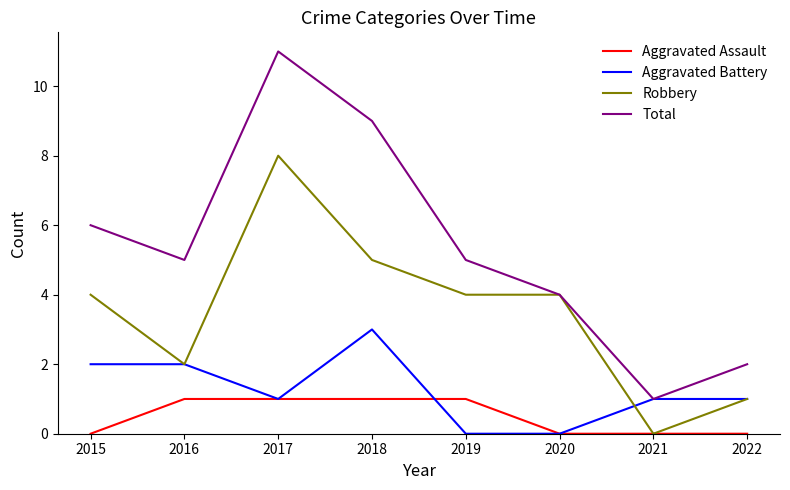

Rank the series by their maximum value, from highest to lowest.

Total, Robbery, Aggravated Battery, Aggravated Assault